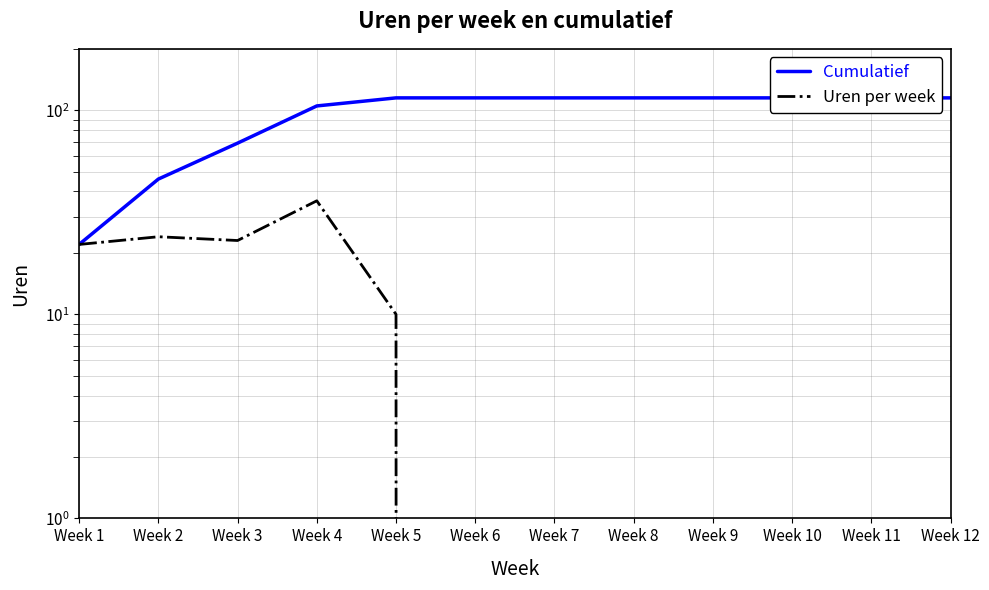

What is the difference between the maximum and minimum values in the Uren per week series?

36